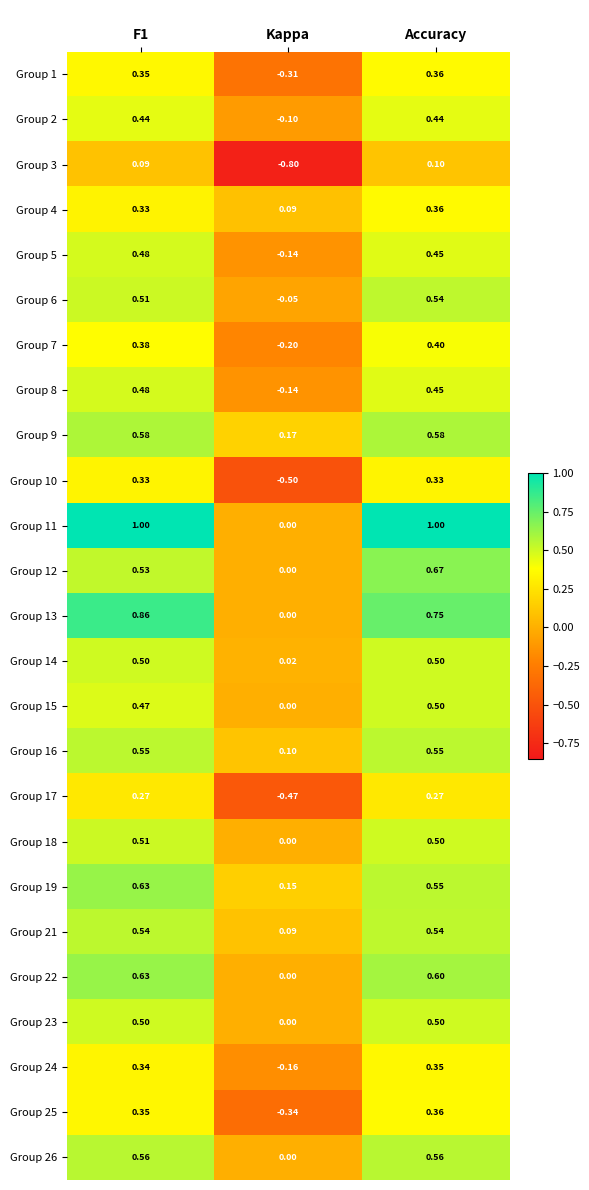

At which label does Group 3 reach its peak?

Accuracy